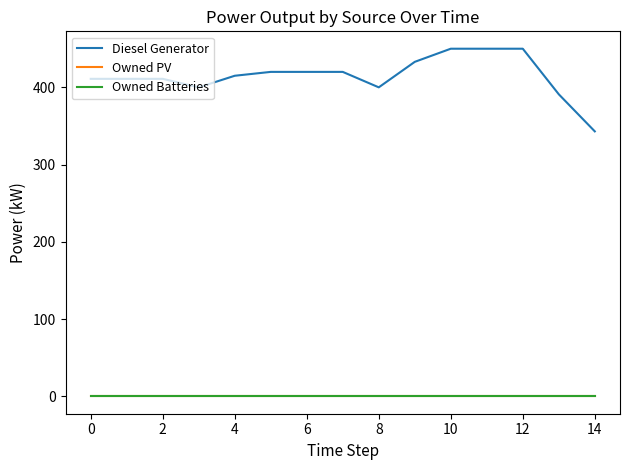

Reading right to left, extract all data points from this chart.

Diesel Generator: 343	391	450	450	450	433	400	420	420	420	415	400	411	411	411
Owned PV: 0	0	0	0	0	0	0	0	0	0	0	0	0	0	0
Owned Batteries: 0	0	0	0	0	0	0	0	0	0	0	0	0	0	0